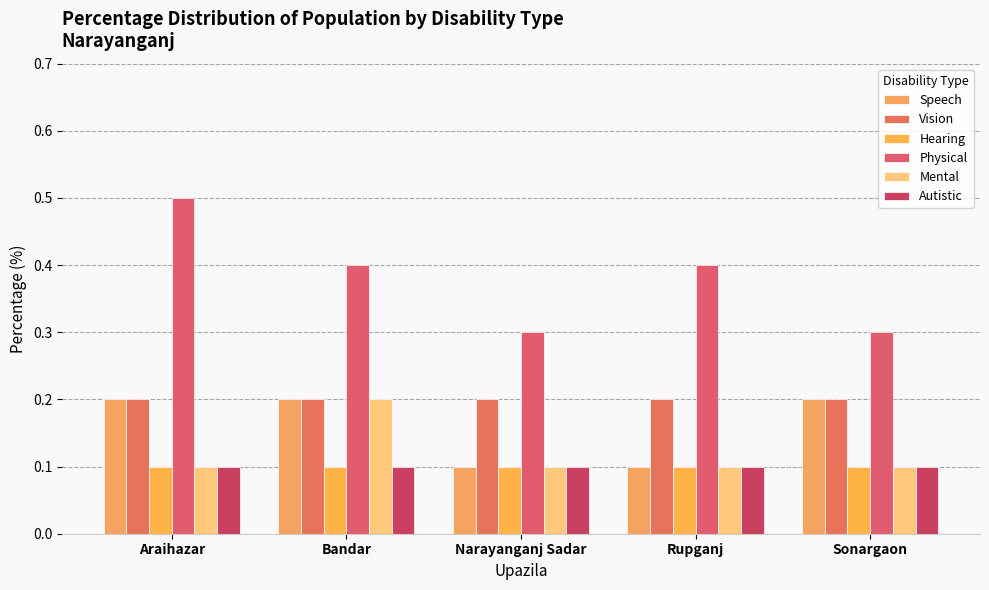

Does the chart contain any negative values?

No